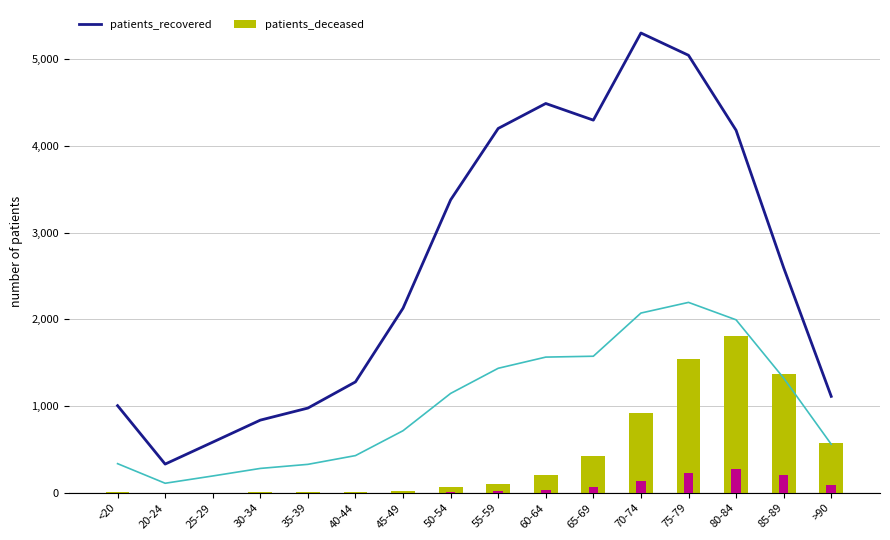

At which label does patients_deceased reach its peak?

80-84